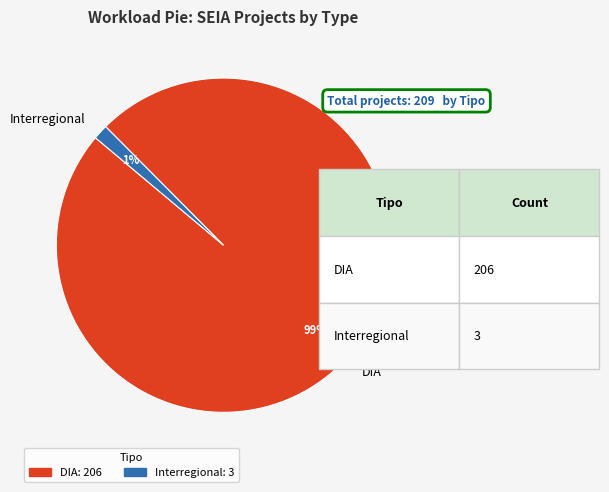

What is the smallest slice in the pie chart?

Interregional